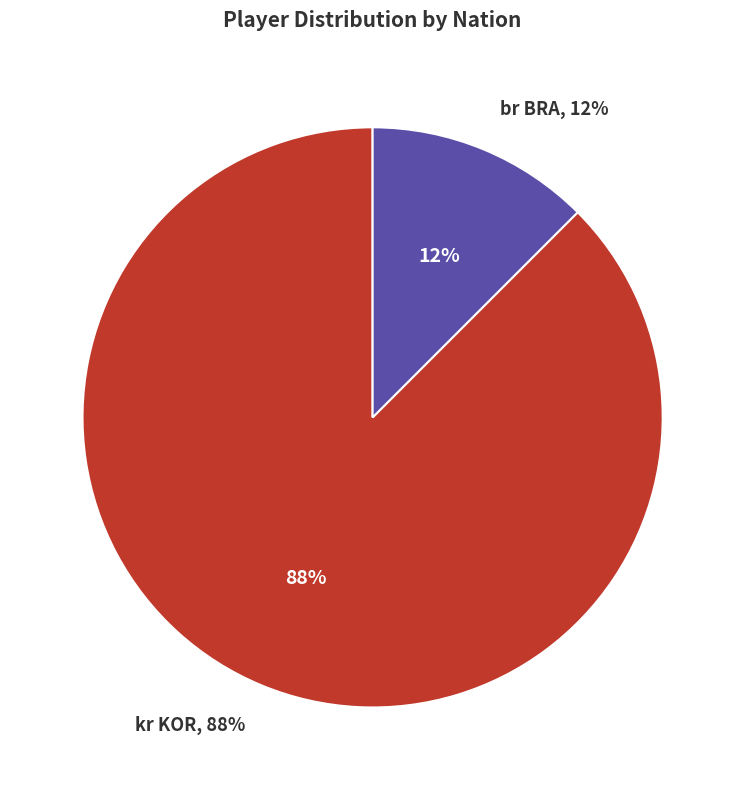

To the nearest percent, what portion does kr KOR represent?

88%